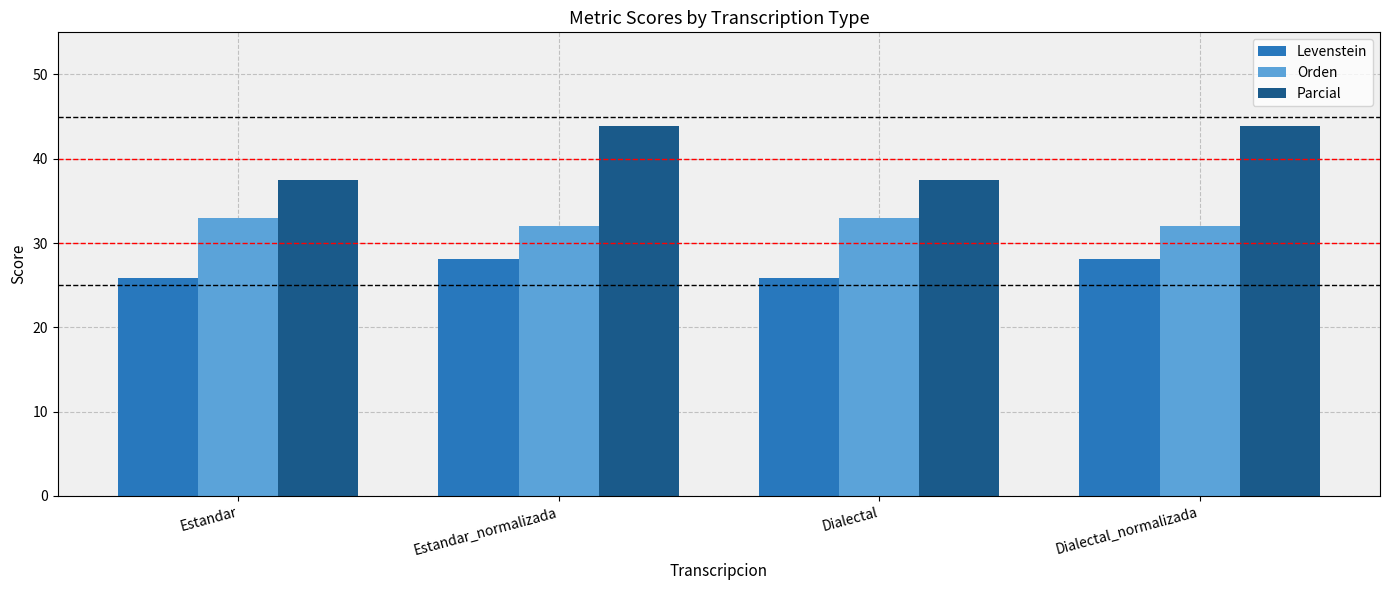

What is the sum of all Orden values?

129.9